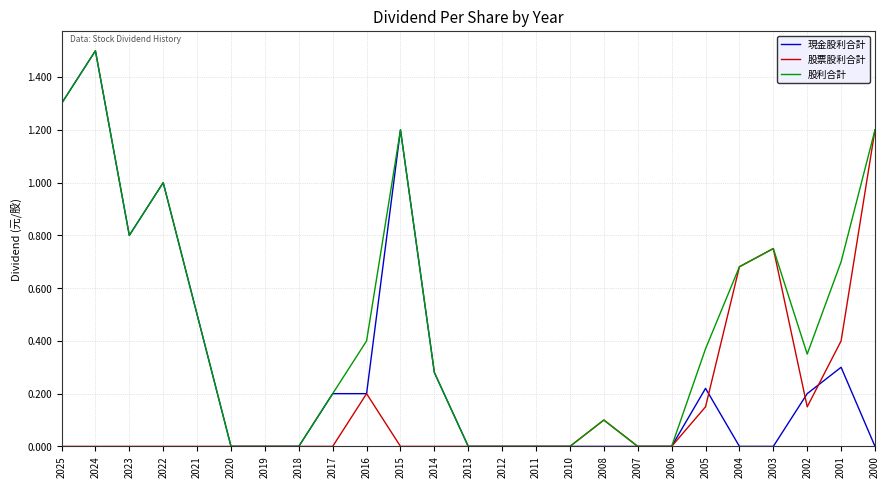

How many lines are shown in the chart?

3